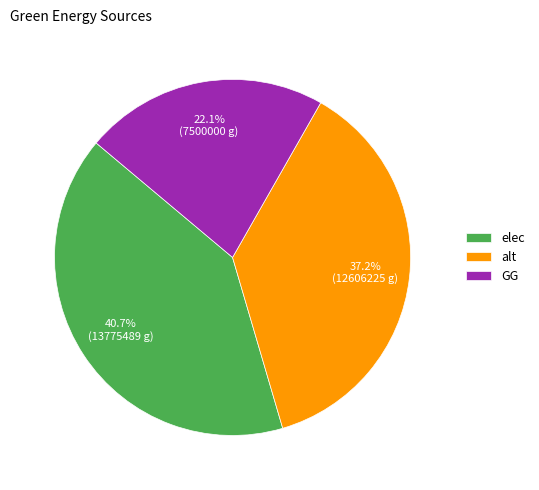

Which slice is the largest?

elec